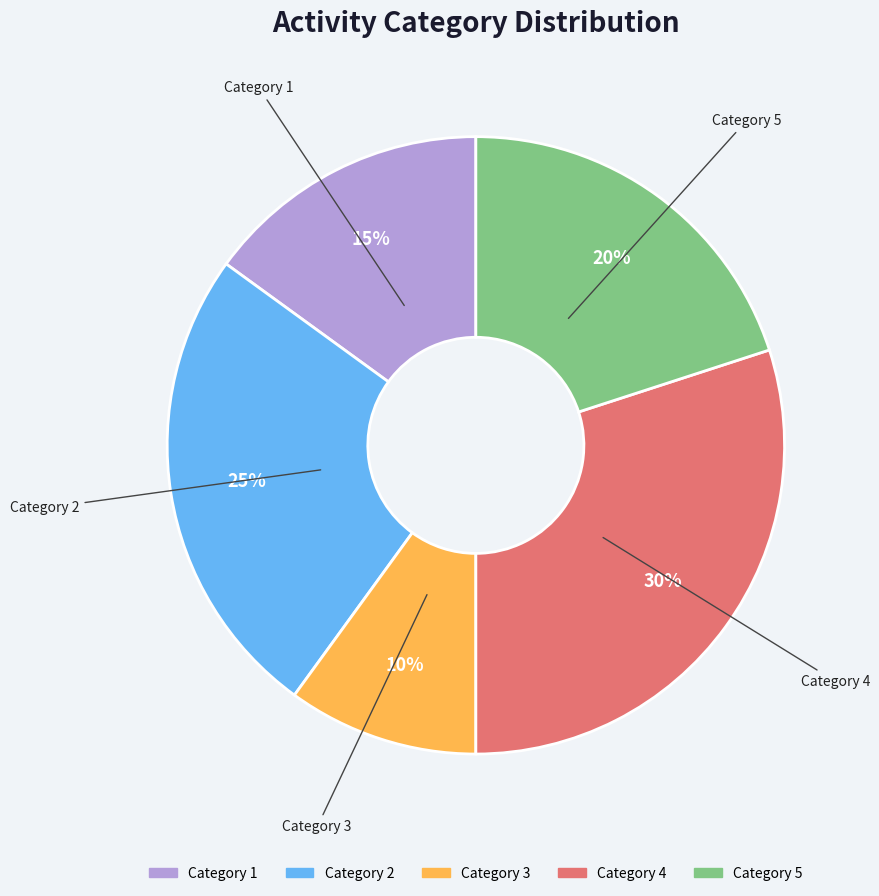

Is Category 1 the majority of the pie?

No